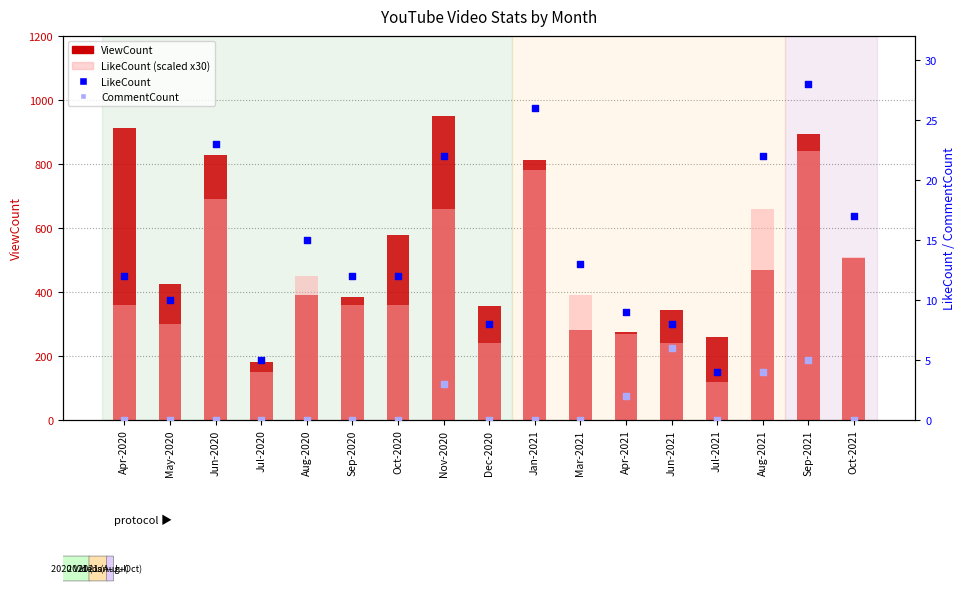

What are all the series names shown in the legend?

ViewCount, LikeCount (scaled), LikeCount, CommentCount